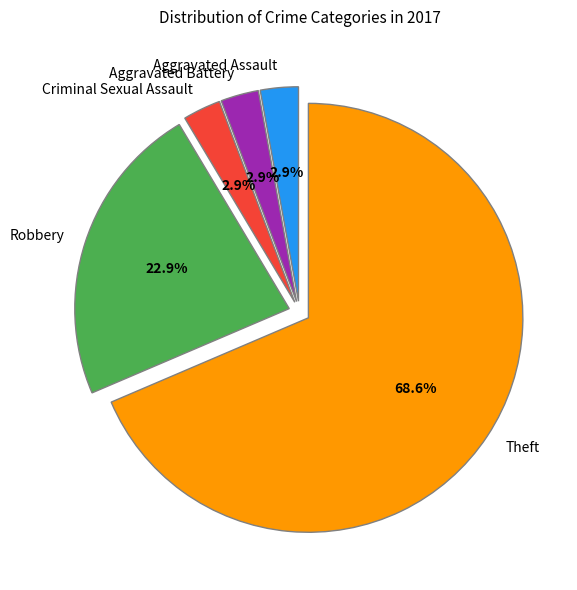

Is it true that Aggravated Battery is 14% of the pie?

False